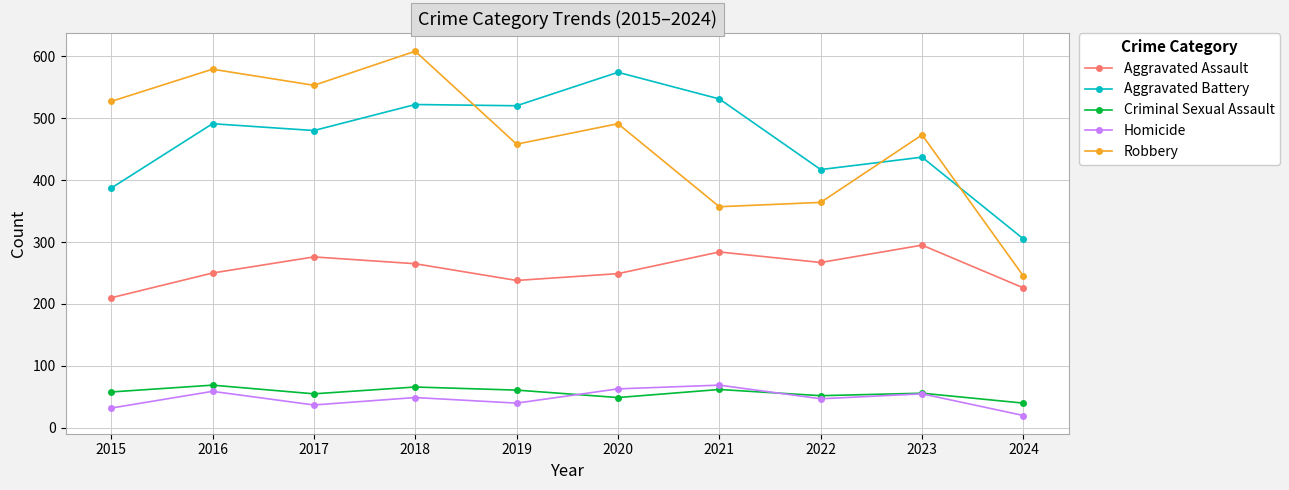

What are all the series names shown in the legend?

Aggravated Assault, Aggravated Battery, Criminal Sexual Assault, Homicide, Robbery